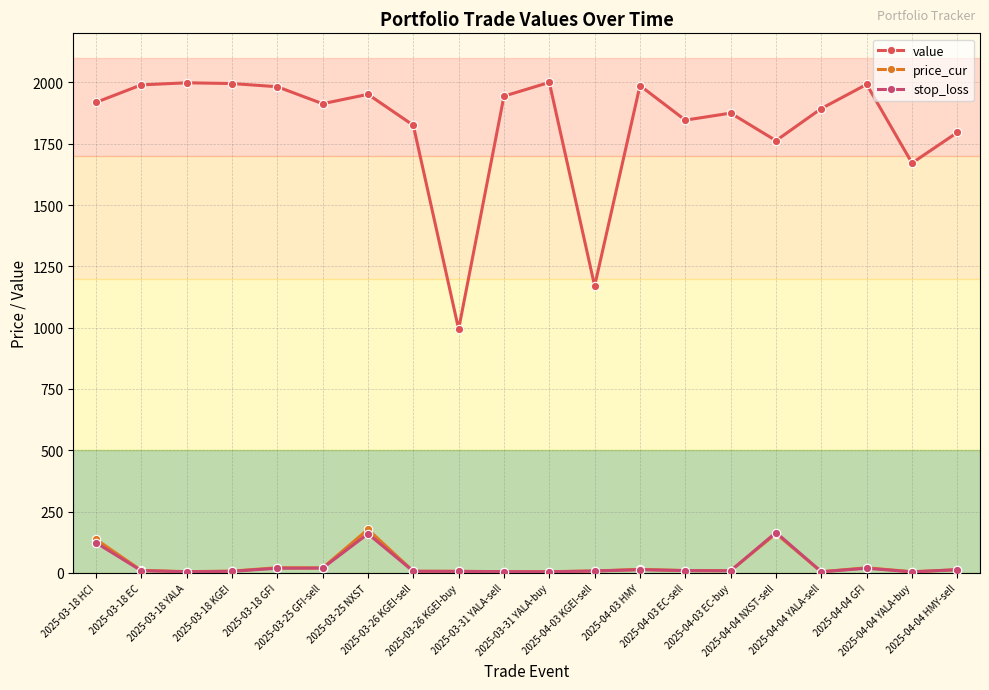

Which series has the widest spread of values?

value